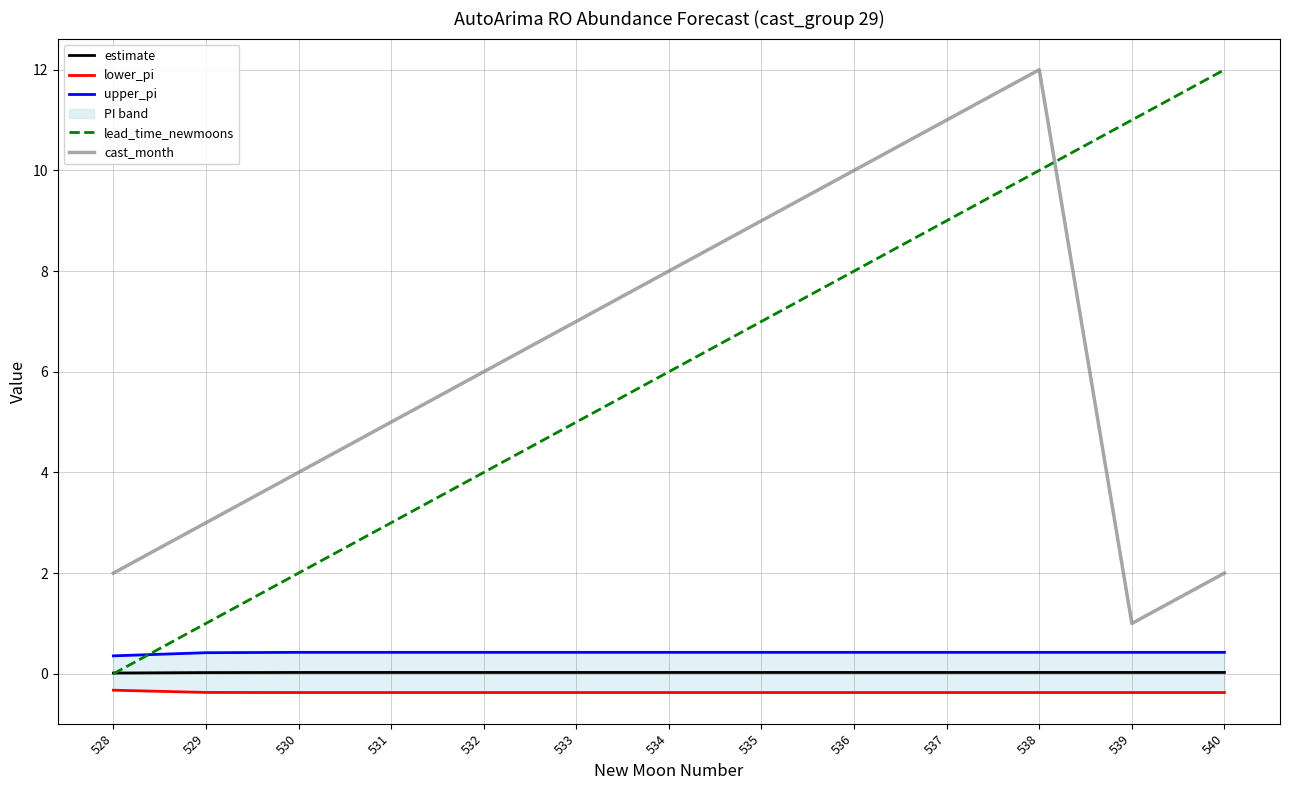

Reading left to right, extract all data points from this chart.

estimate: 0.0	0.0	0.0	0.0	0.0	0.0	0.0	0.0	0.0	0.0	0.0	0.0	0.0
lower_pi: -0.3	-0.4	-0.4	-0.4	-0.4	-0.4	-0.4	-0.4	-0.4	-0.4	-0.4	-0.4	-0.4
upper_pi: 0.4	0.4	0.4	0.4	0.4	0.4	0.4	0.4	0.4	0.4	0.4	0.4	0.4
lead_time_newmoons: 0.0	1.0	2.0	3.0	4.0	5.0	6.0	7.0	8.0	9.0	10.0	11.0	12.0
cast_month: 2.0	3.0	4.0	5.0	6.0	7.0	8.0	9.0	10.0	11.0	12.0	1.0	2.0